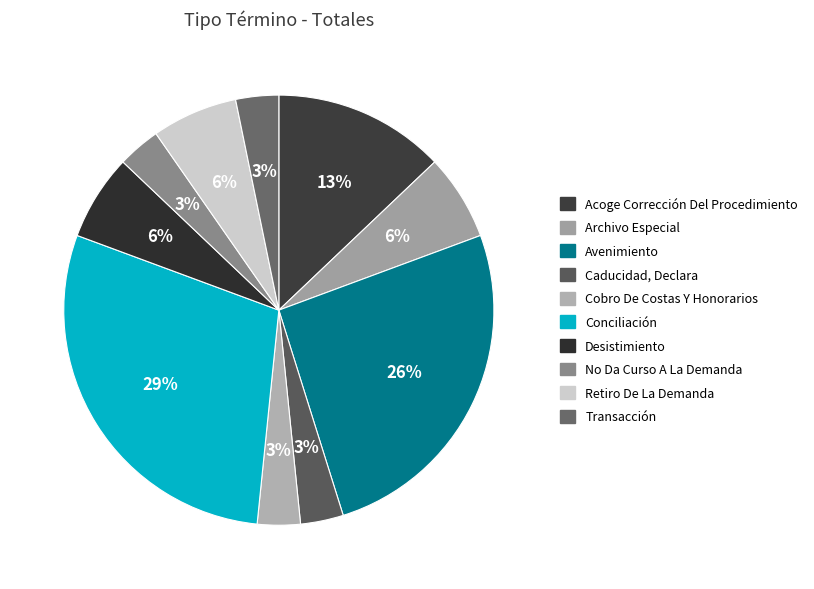

How many segments does this pie chart have?

10